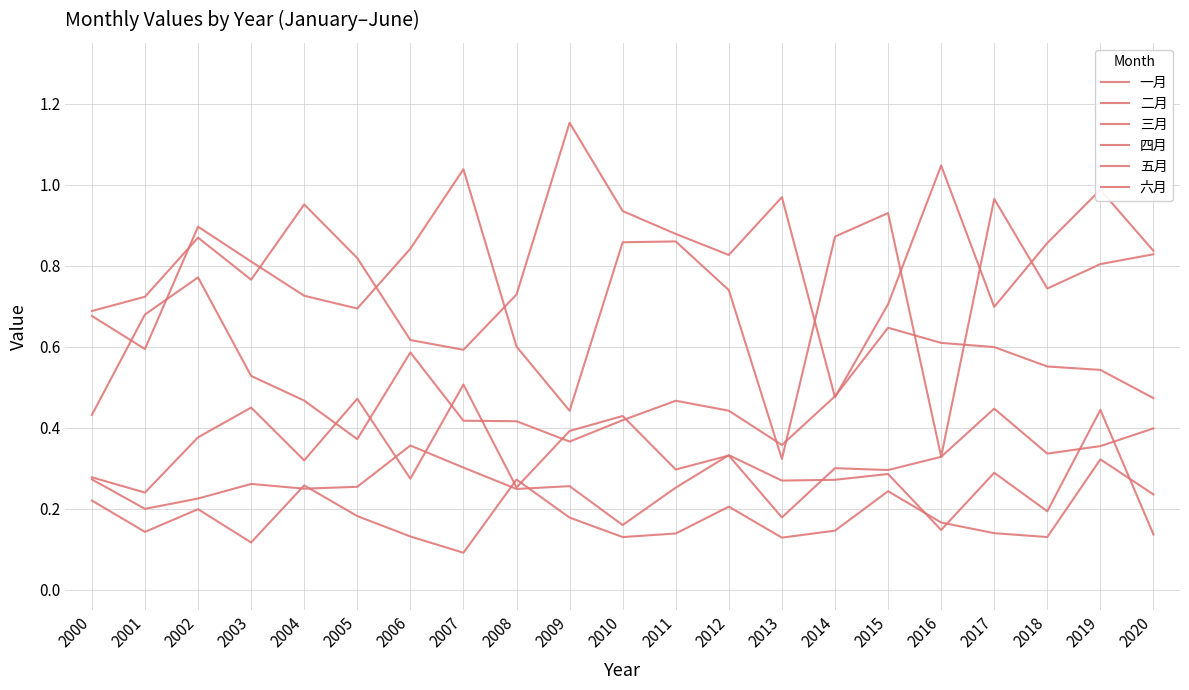

What is the value of the 六月 point at the 4th from the left?

0.8